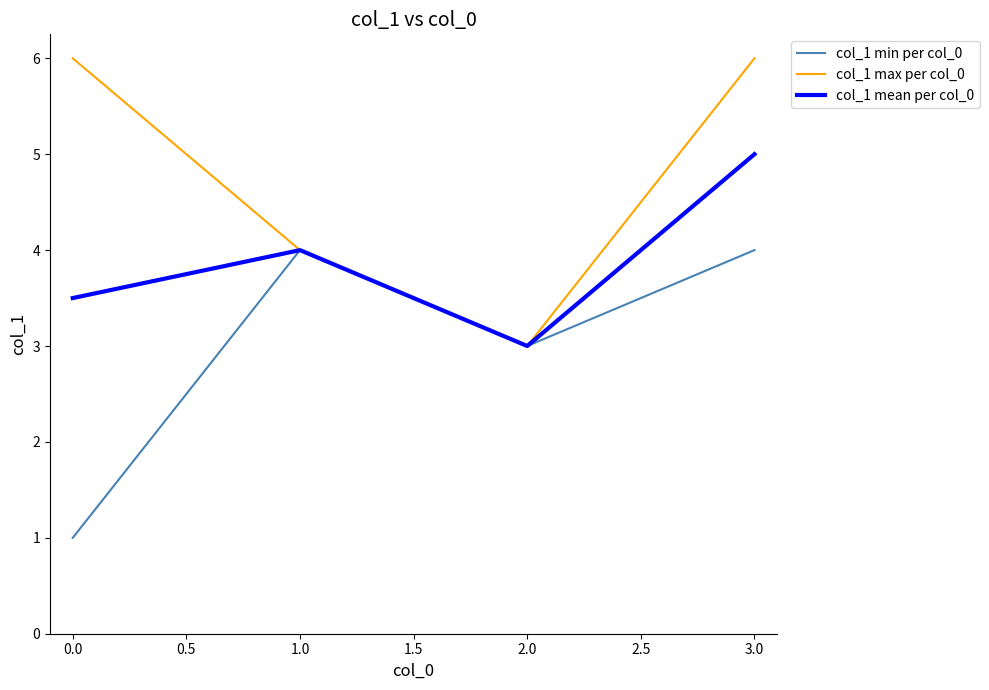

Which series has the largest total across all categories?

col_1 max per col_0